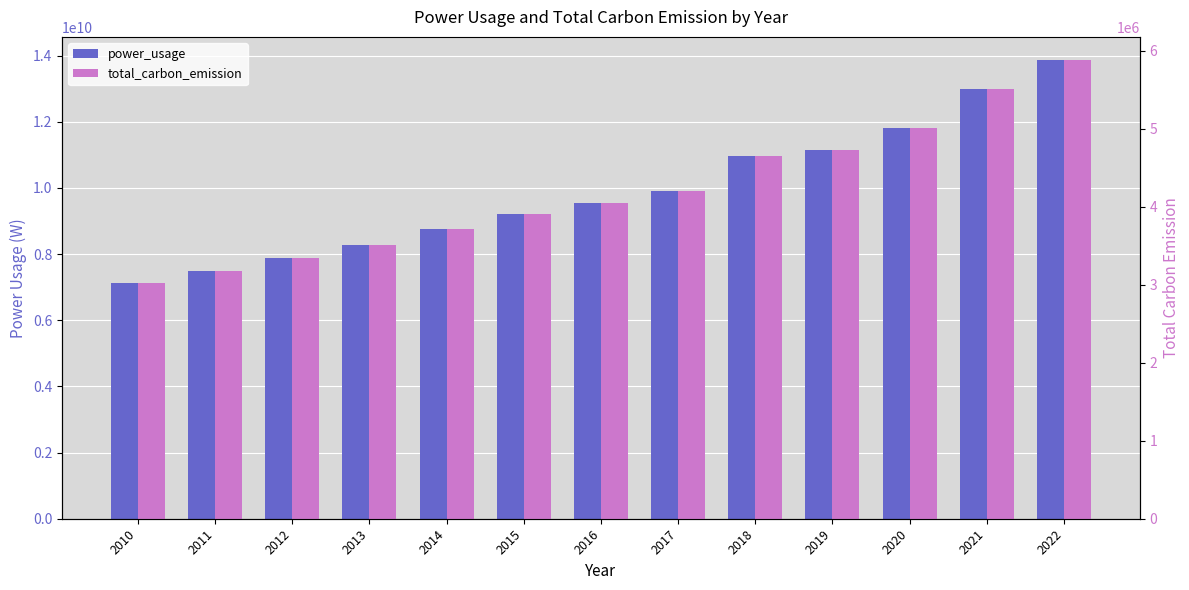

How many groups of bars are there?

13